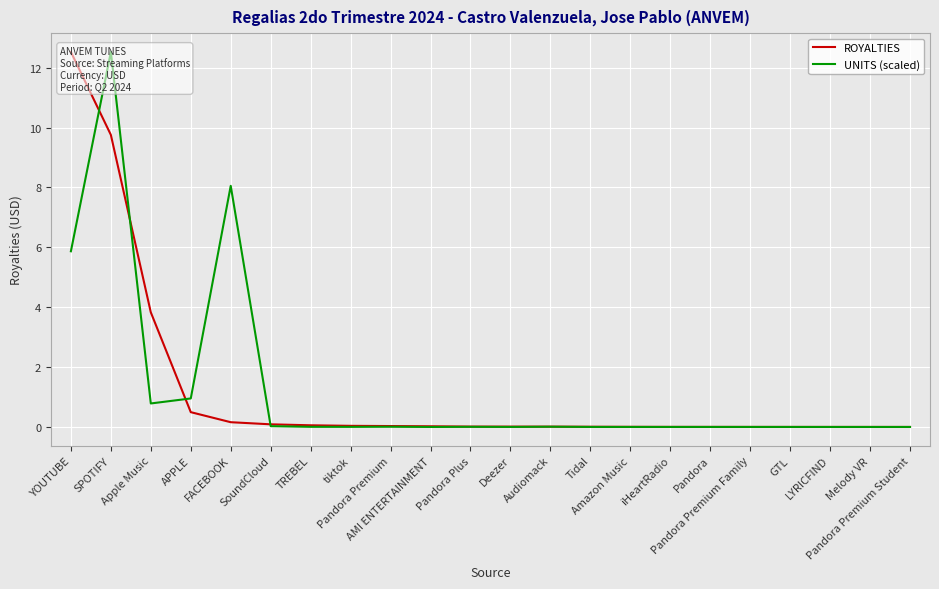

What is the maximum value for UNITS (scaled)?

12.5